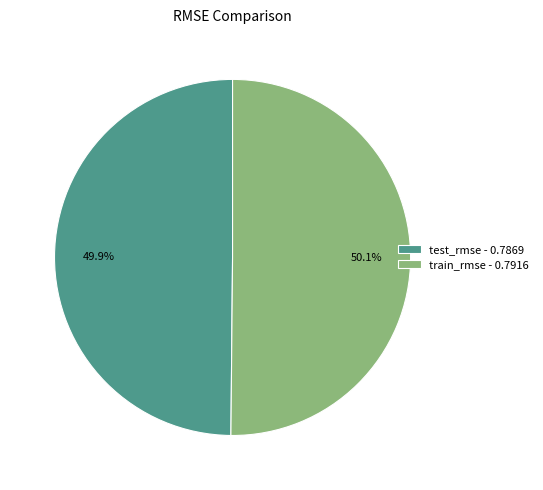

True or false: test_rmse accounts for 50% of the total.

True